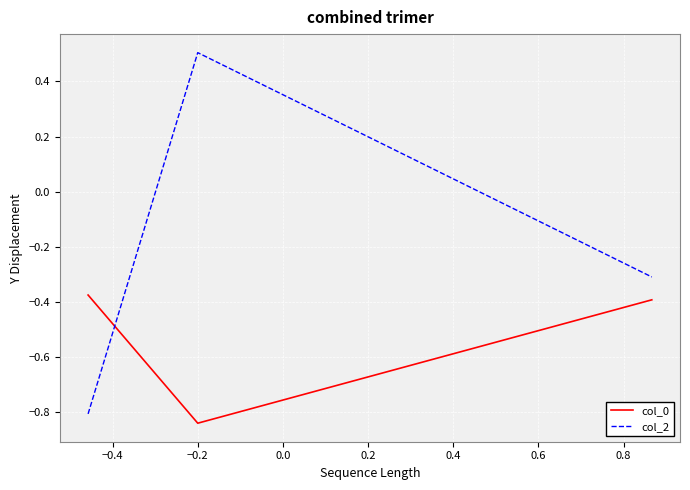

Which series has the widest spread of values?

col_2